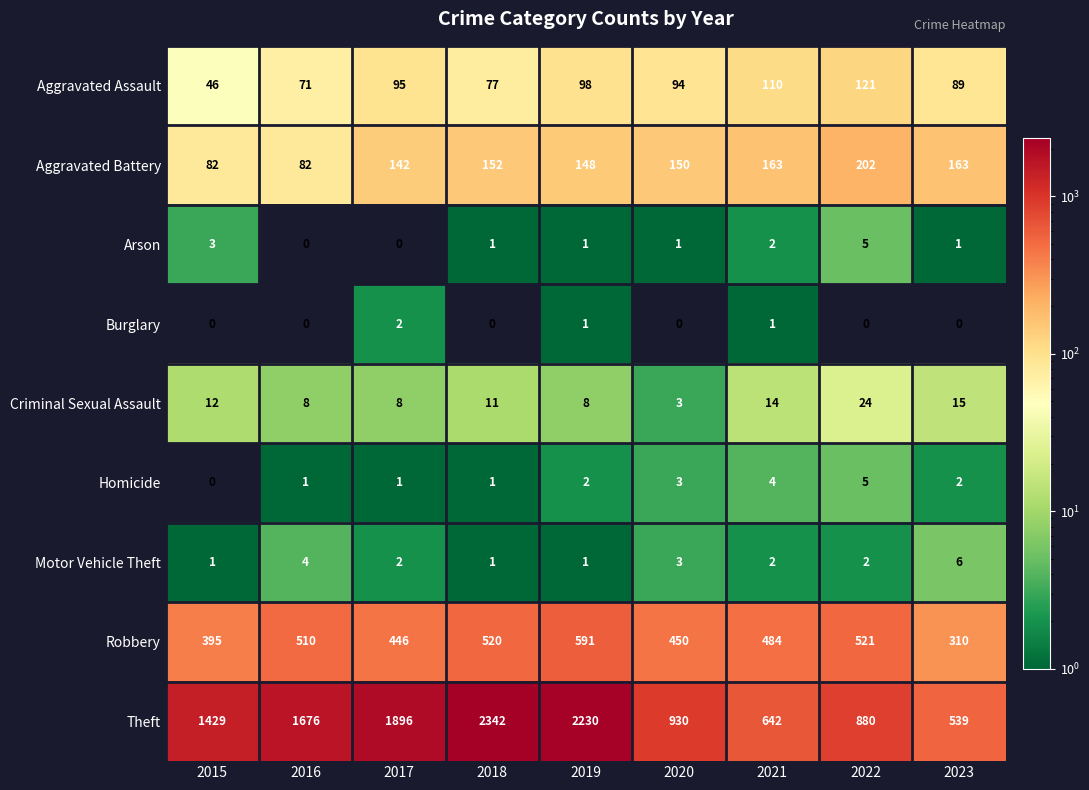

What is the maximum value shown in the chart?

2342